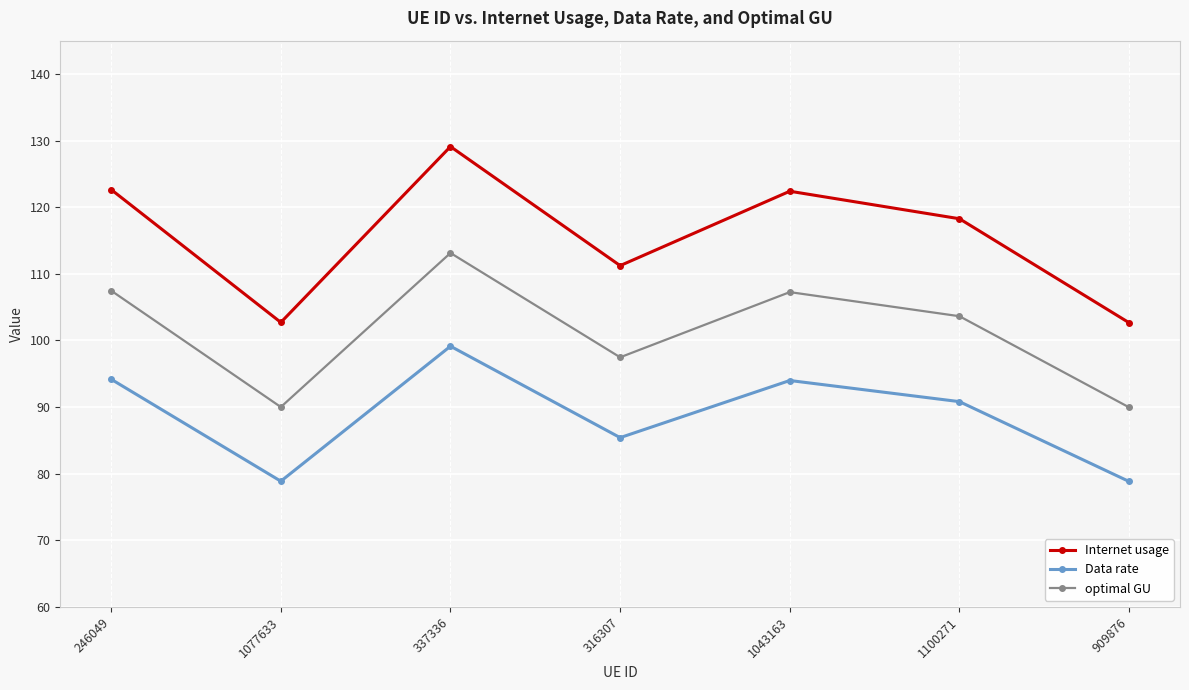

What is the difference between the highest and lowest values at 1043163?

28.4